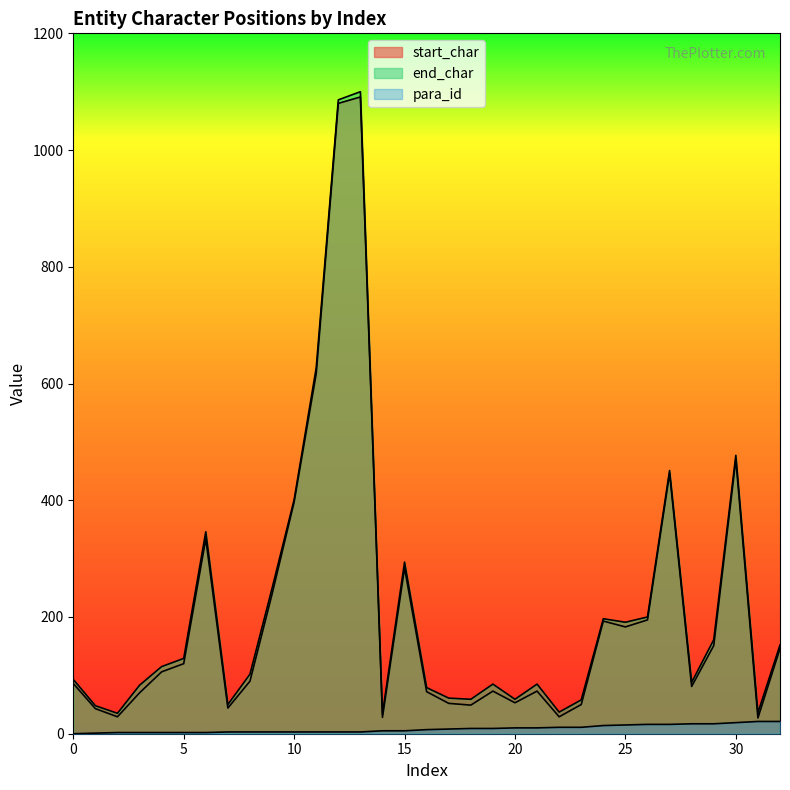

Is it true that end_char equals 126 at 9?

False